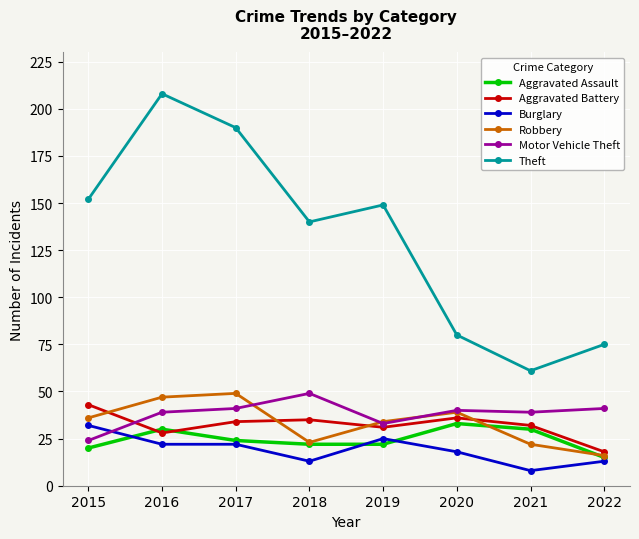

How many data points does each series have?

8